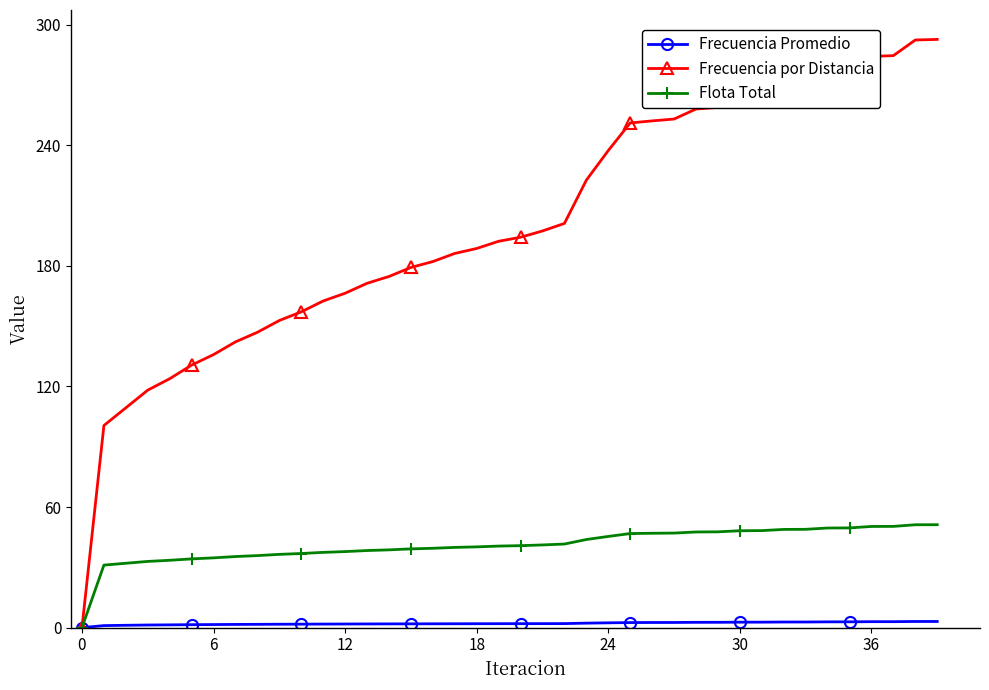

Which series has the largest total across all categories?

Frecuencia por Distancia